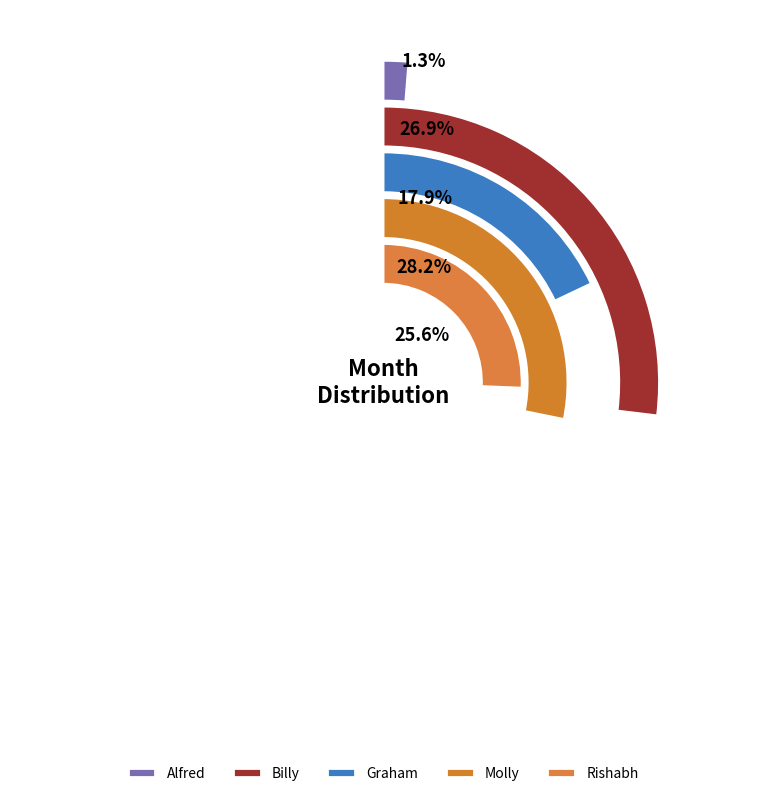

Does Billy represent more than half of the total?

No